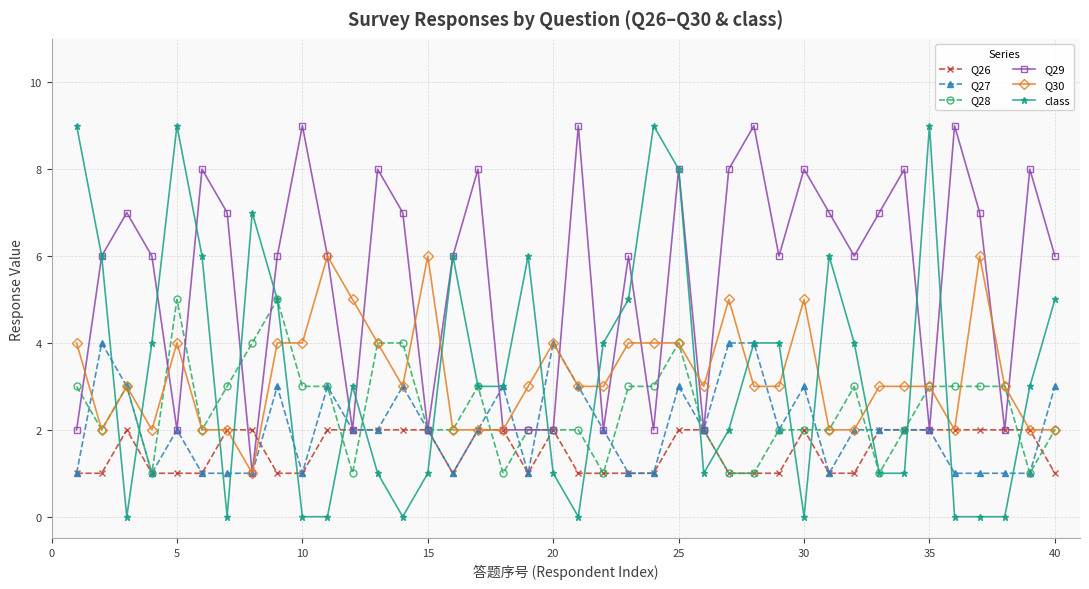

What is the sum of all Q26 values?

61